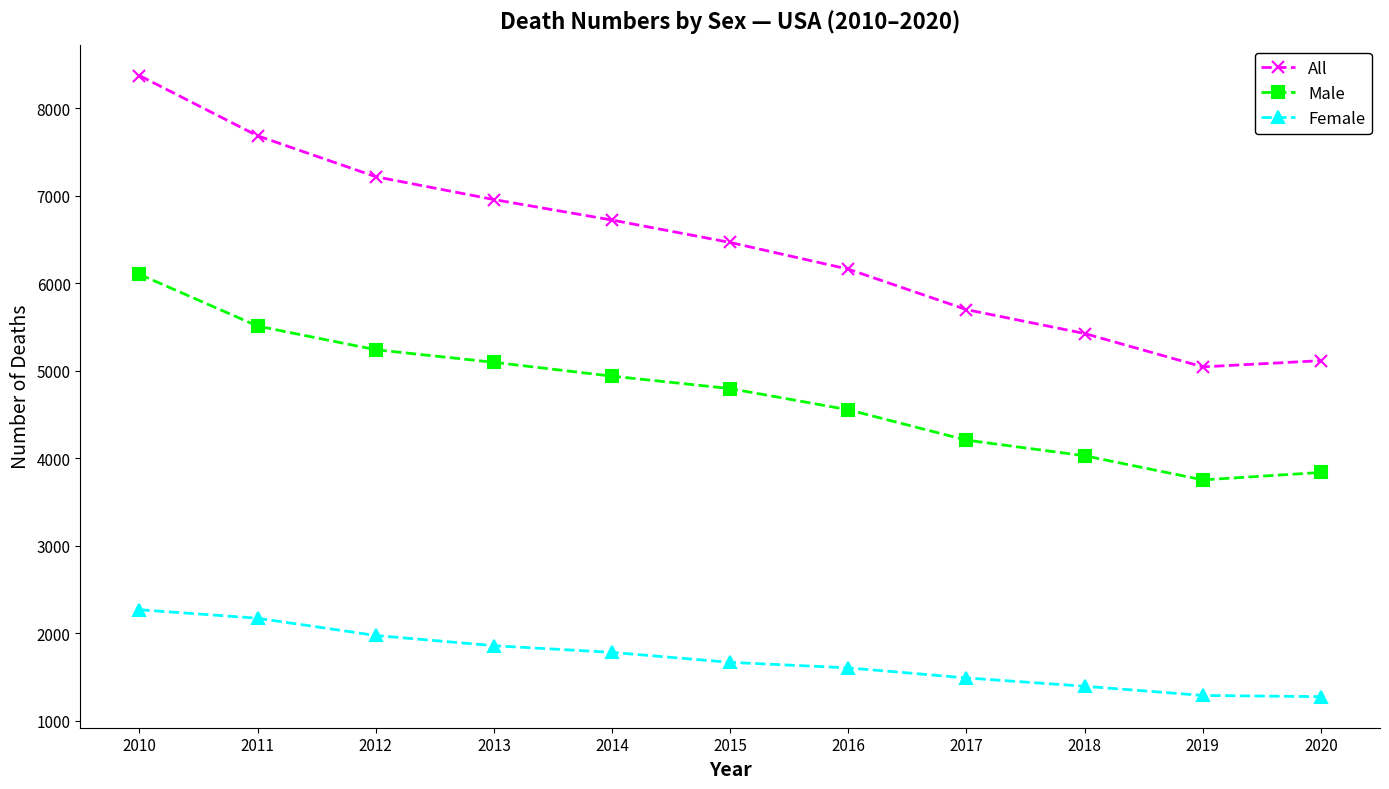

At which label does Male reach its peak?

2010